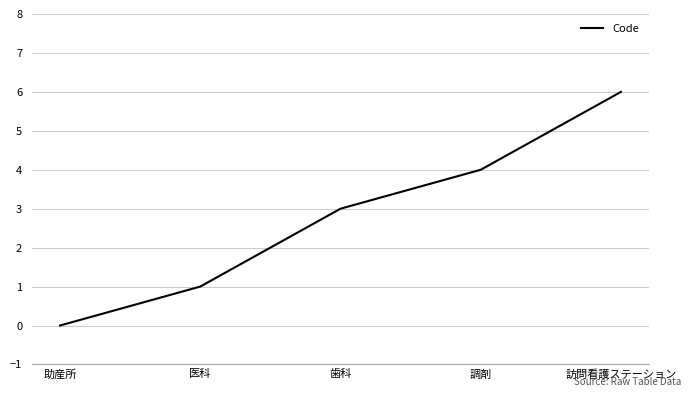

Which has a higher value, 歯科 or 医科?

歯科